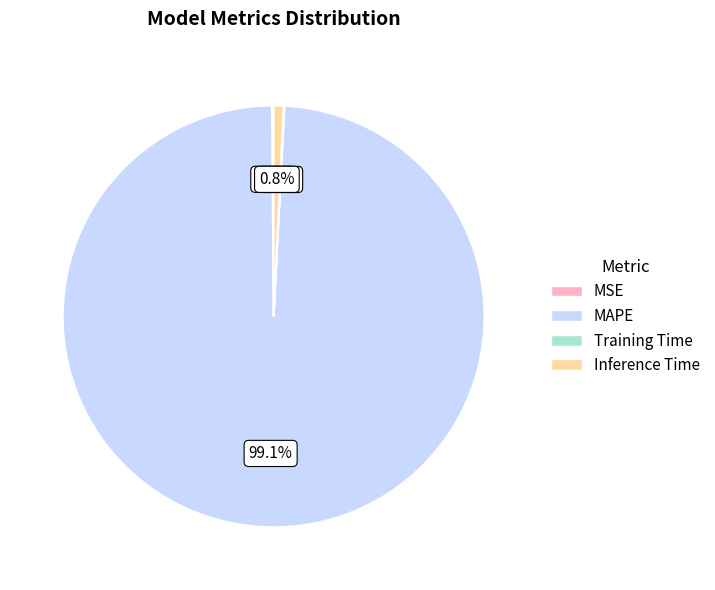

To the nearest percent, what is the average slice percentage?

25%